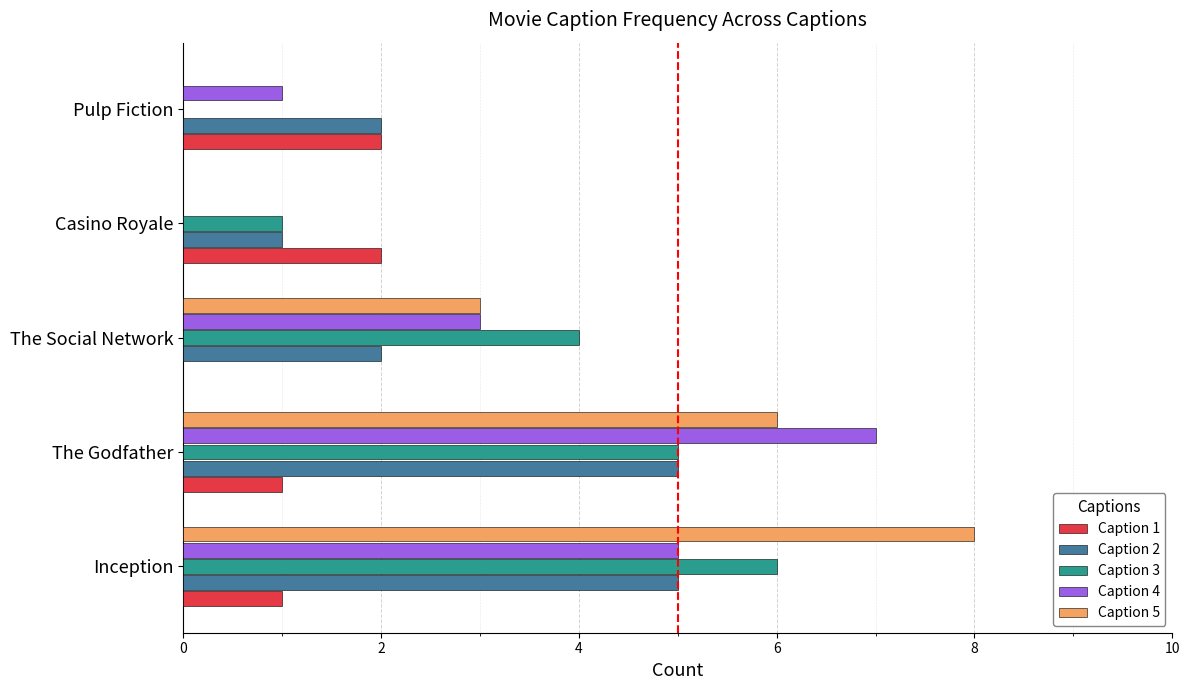

The value of Caption 5 at Pulp Fiction is 0. True or false?

True